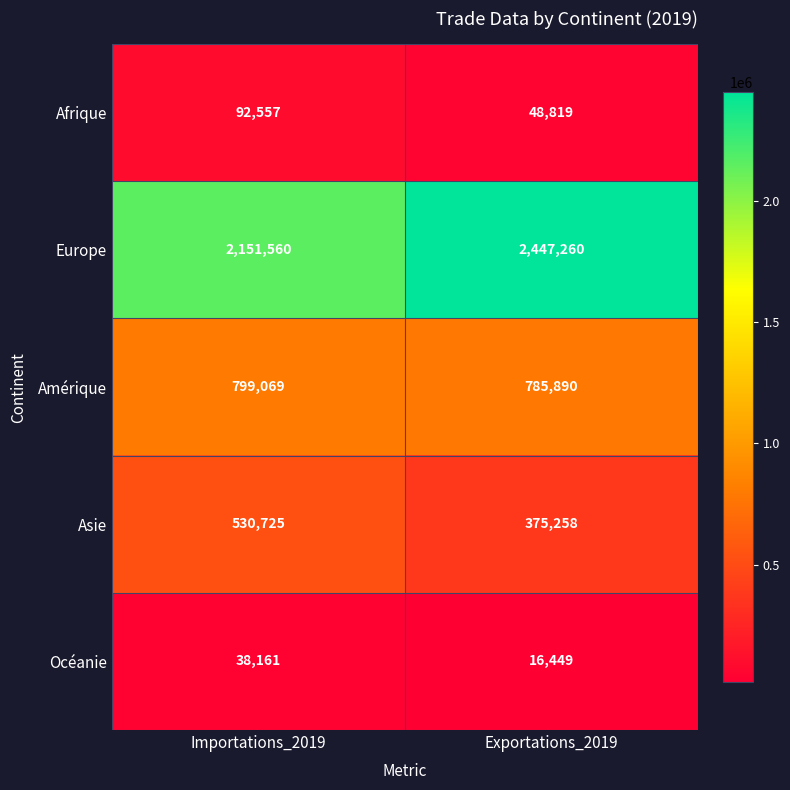

Which label corresponds to the smallest value in the chart?

Exportations_2019